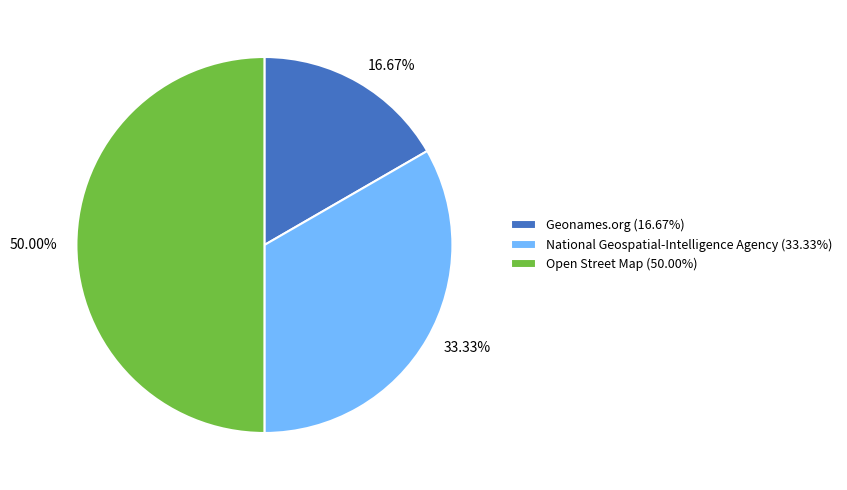

Which category has the biggest portion of the pie?

Open Street Map